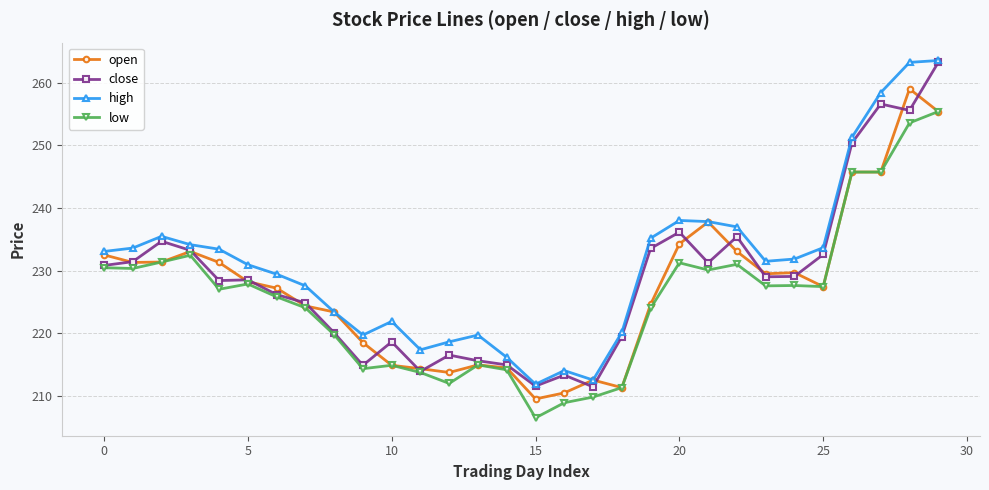

What is the maximum value for close?

263.2